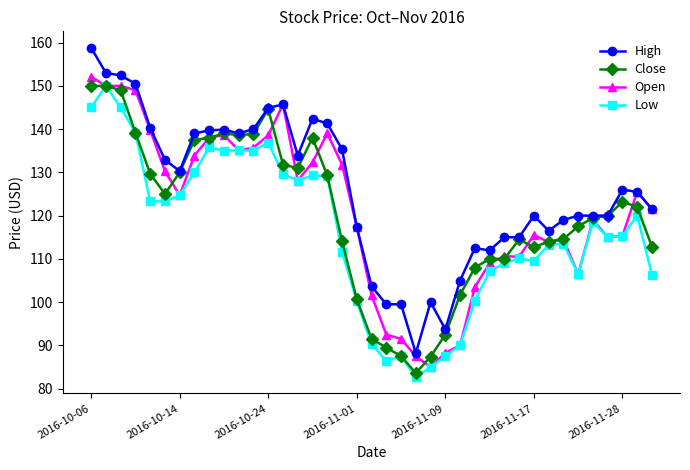

What is the value of the Close point at the 22nd from the left?

87.5